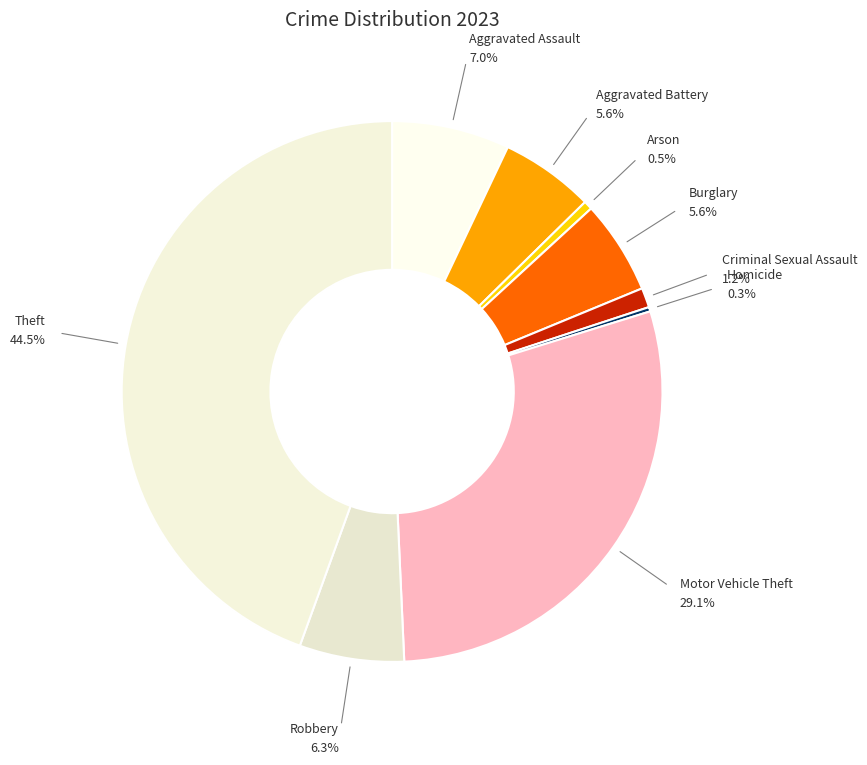

Which category has the biggest portion of the pie?

Theft